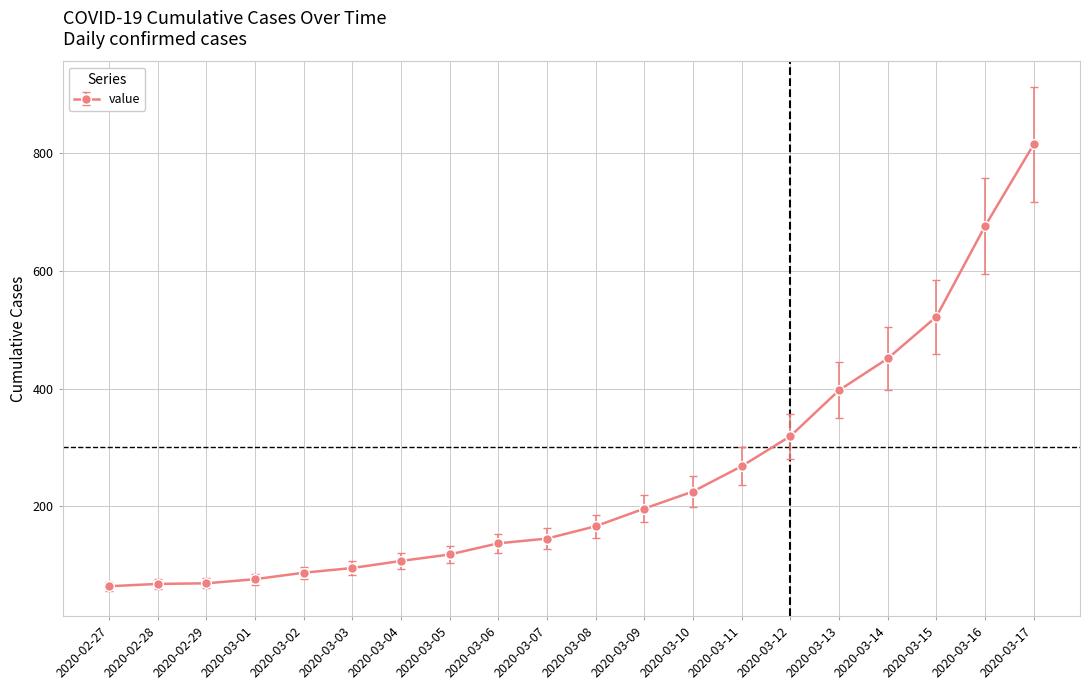

At which label is the value closest to 439?

2020-03-14